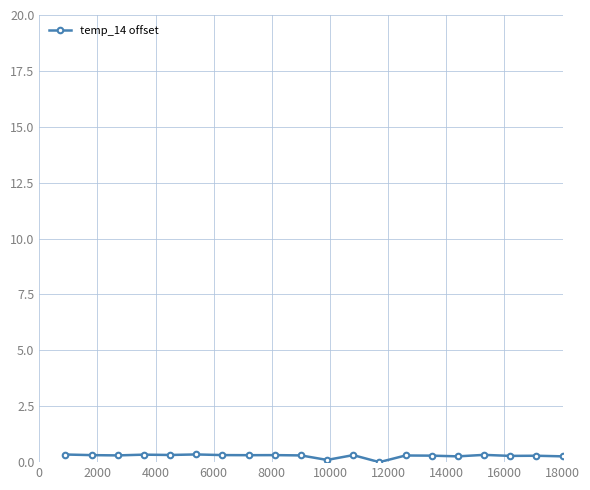

What is the difference between the second highest and second lowest values?

0.2